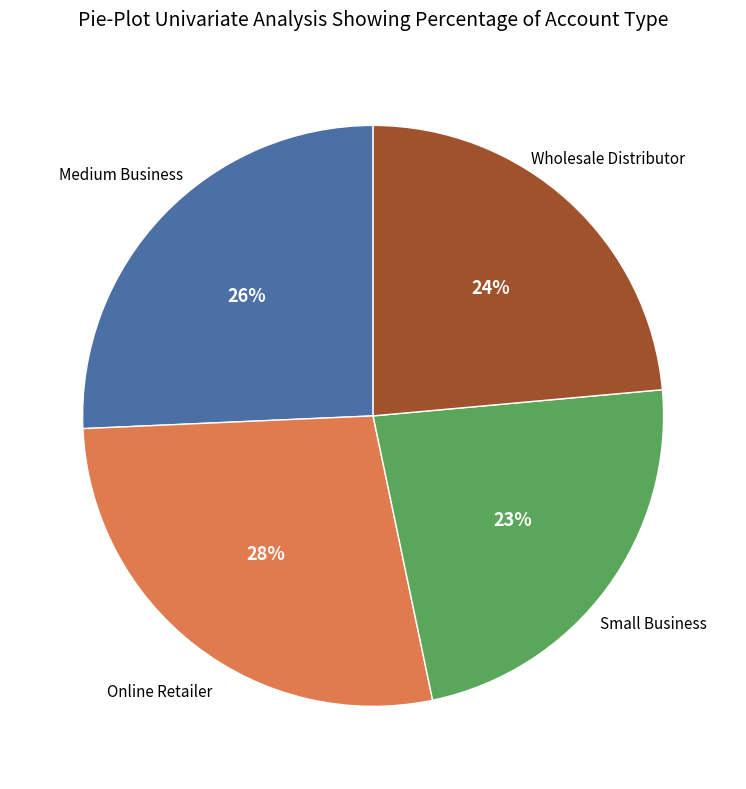

Is there a majority slice in this chart?

No